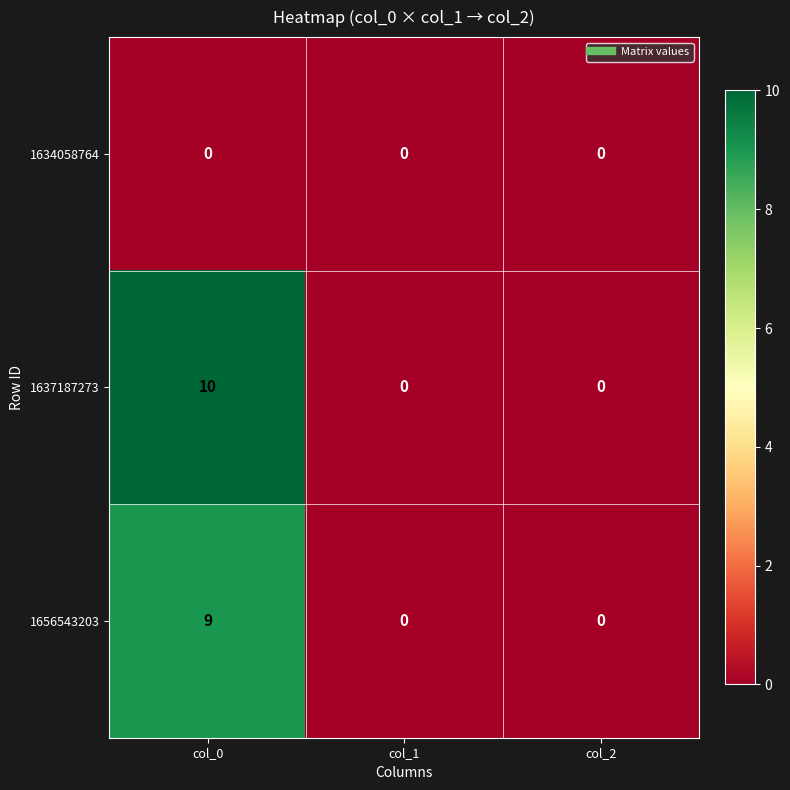

What is the sum of the 1656543203 values at col_2 and col_0?

9